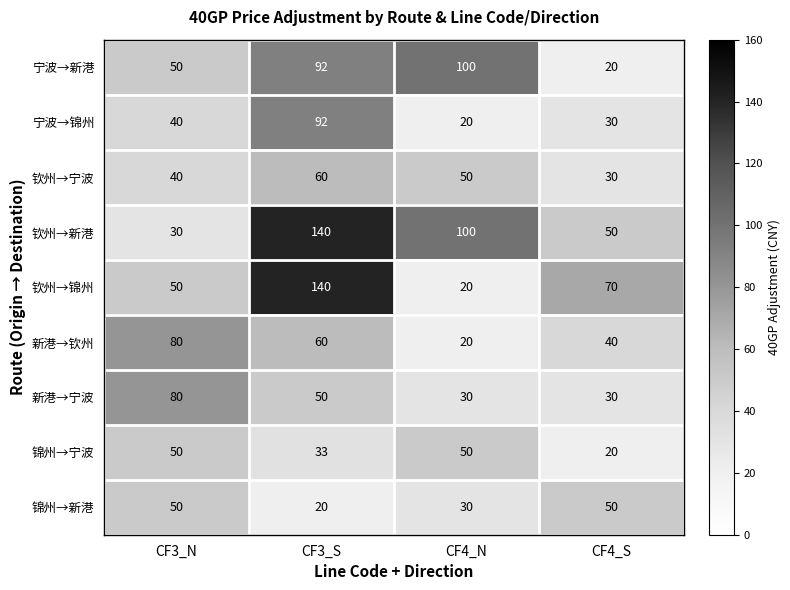

The value of 宁波→锦州 at CF3_S is 49. True or false?

False